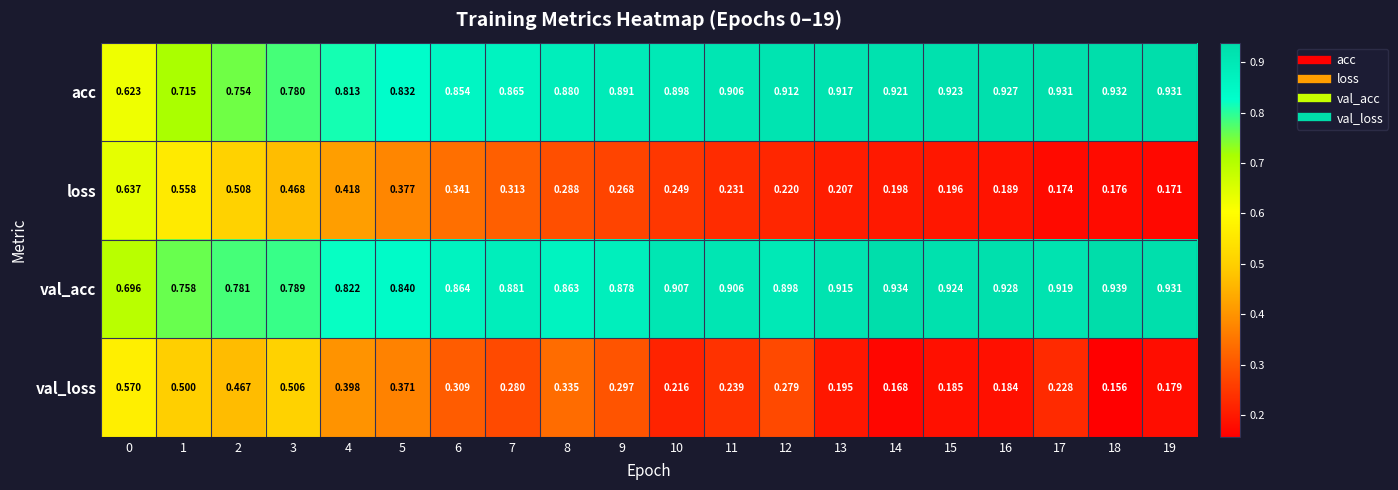

At how many categories does at least one series exceed 0?

20